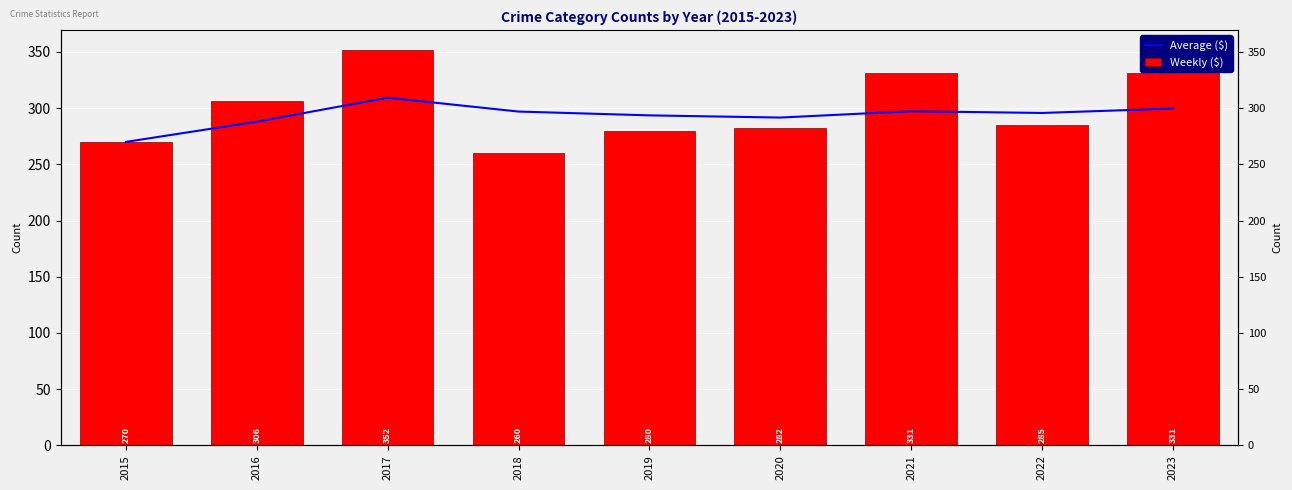

What is the value of the Average ($) bar at the 9th from the left?

299.7